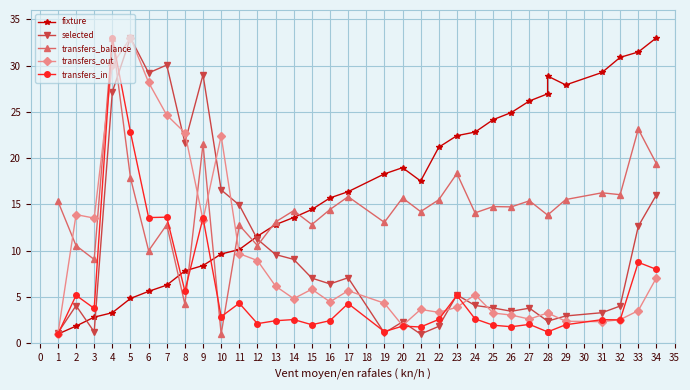

Which has a higher value, 9 or 28?

28